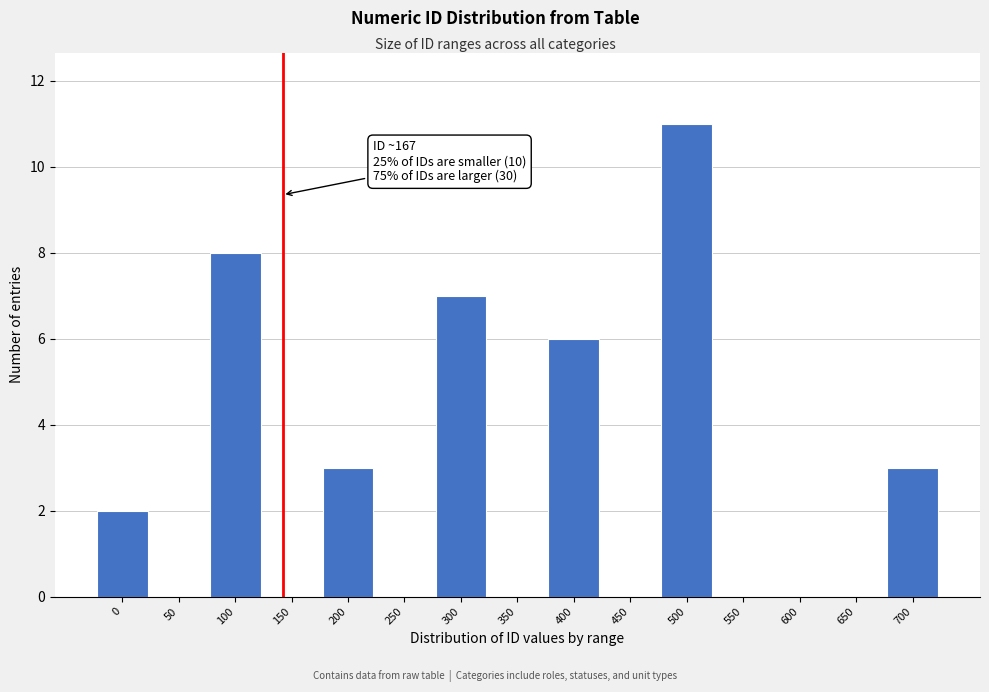

Reading left to right, list all the values displayed in this chart.

0=2	50=0	100=8	150=0	200=3	250=0	300=7	350=0	400=6	450=0	500=11	550=0	600=0	650=0	700=3